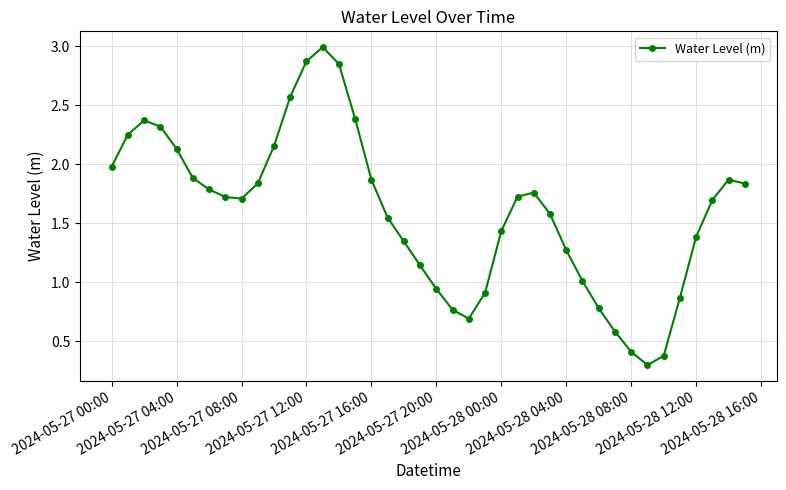

What is the maximum value shown in the chart?

3.0